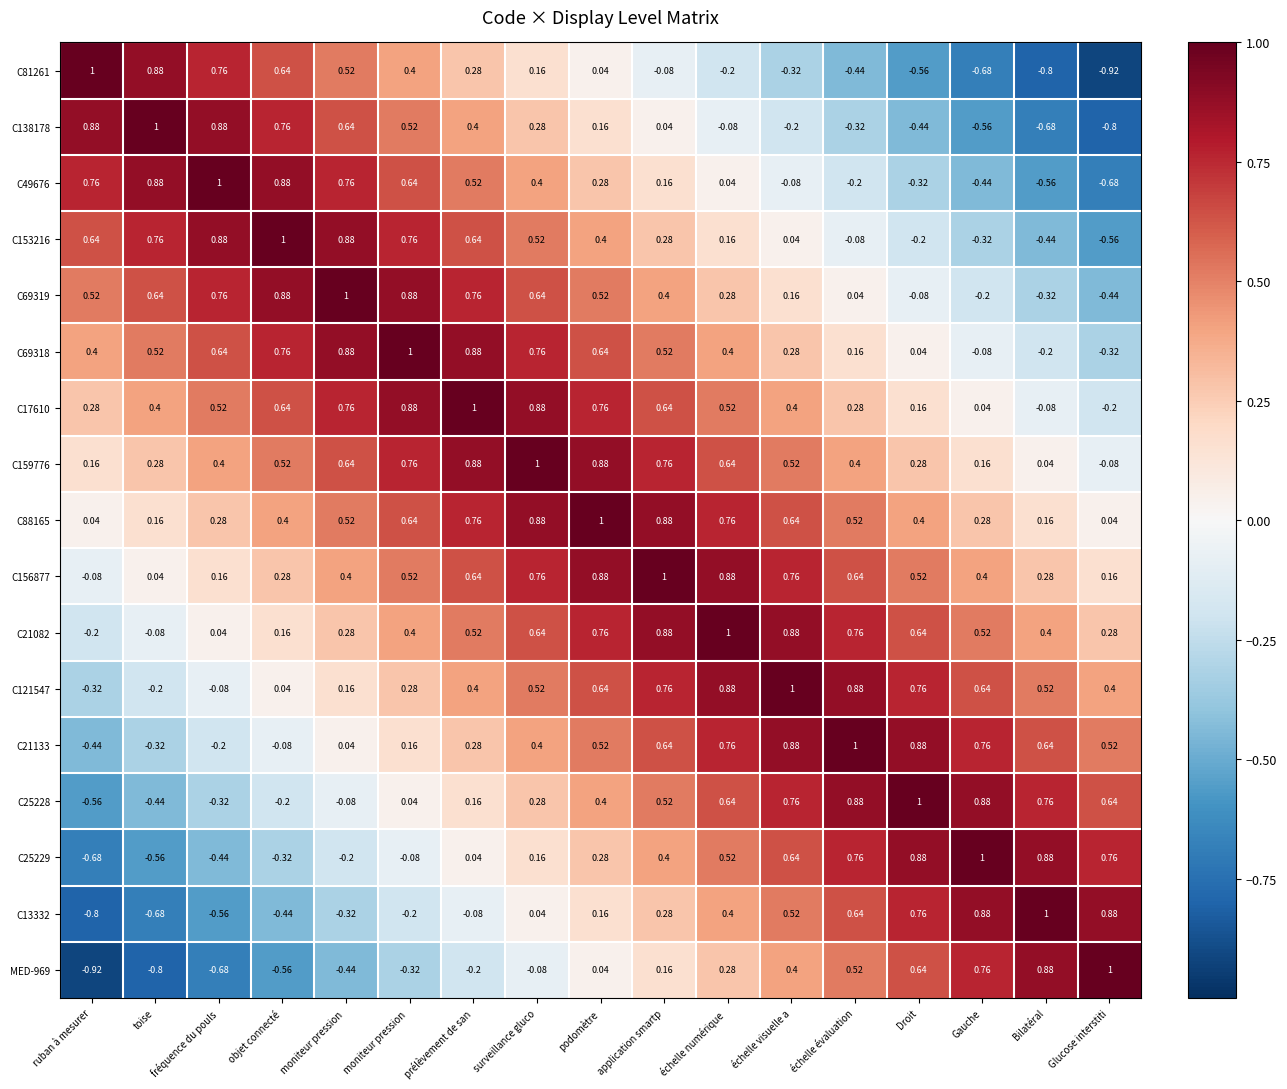

How many values in the C69318 series are below 0?

3